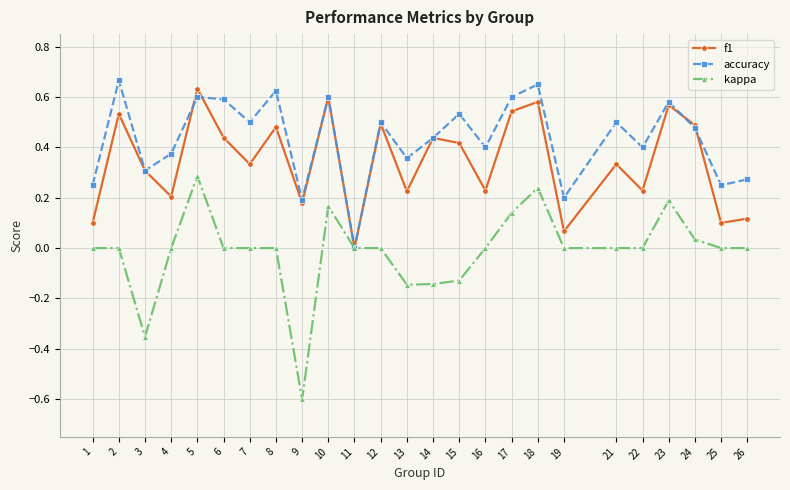

How many positive values does the f1 series have?

24